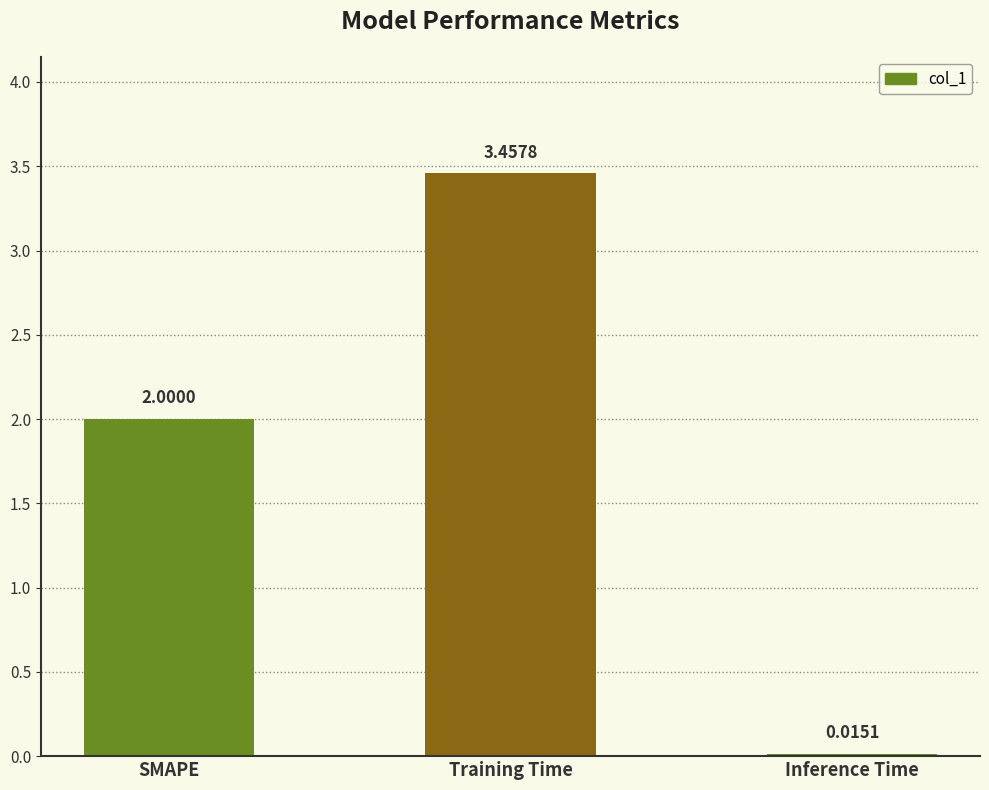

Which label corresponds to the largest value in the chart?

Training Time